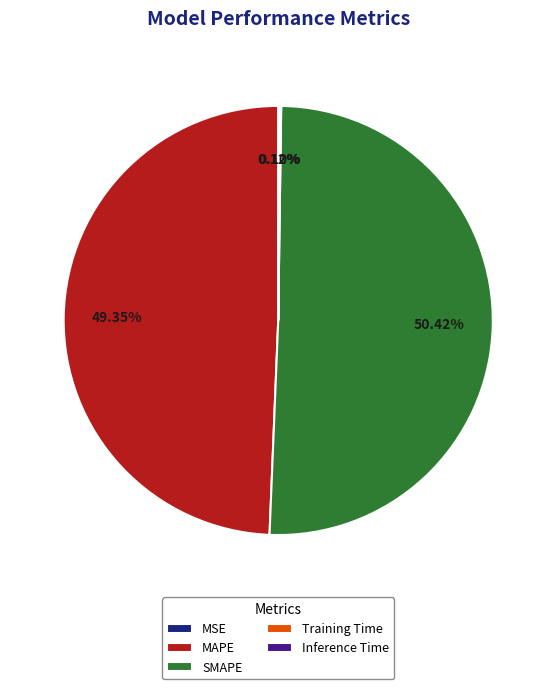

Which category accounts for the majority?

SMAPE